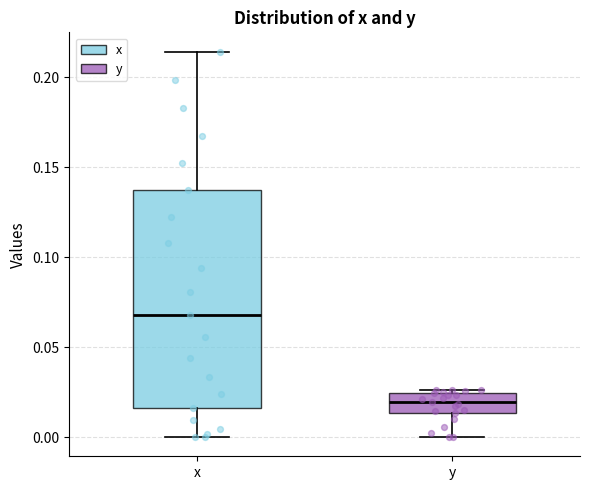

Reading left to right, transcribe this box plot: for each box, give where its median line is, the range the box spans, and where its two whiskers end, as read against the y-axis. The values are not printed on the chart, so give them approximately, as read against the axis.

x: median 0.070, box 0.015 to 0.135, whiskers 0.000 to 0.215
y: median 0.020, box 0.015 to 0.025, whiskers 0.000 to 0.025 (just above the box's upper edge)